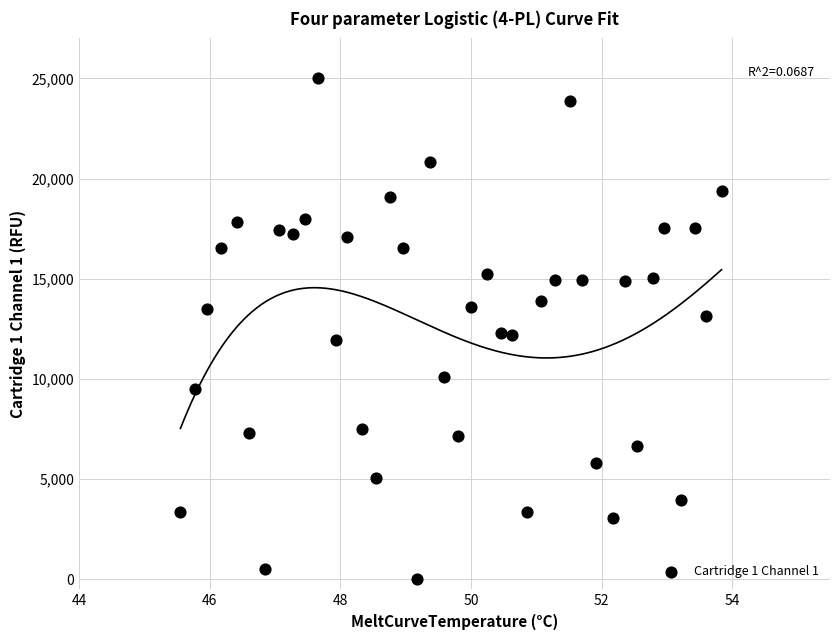

What is the range of Y values (max minus min)?

25000.0